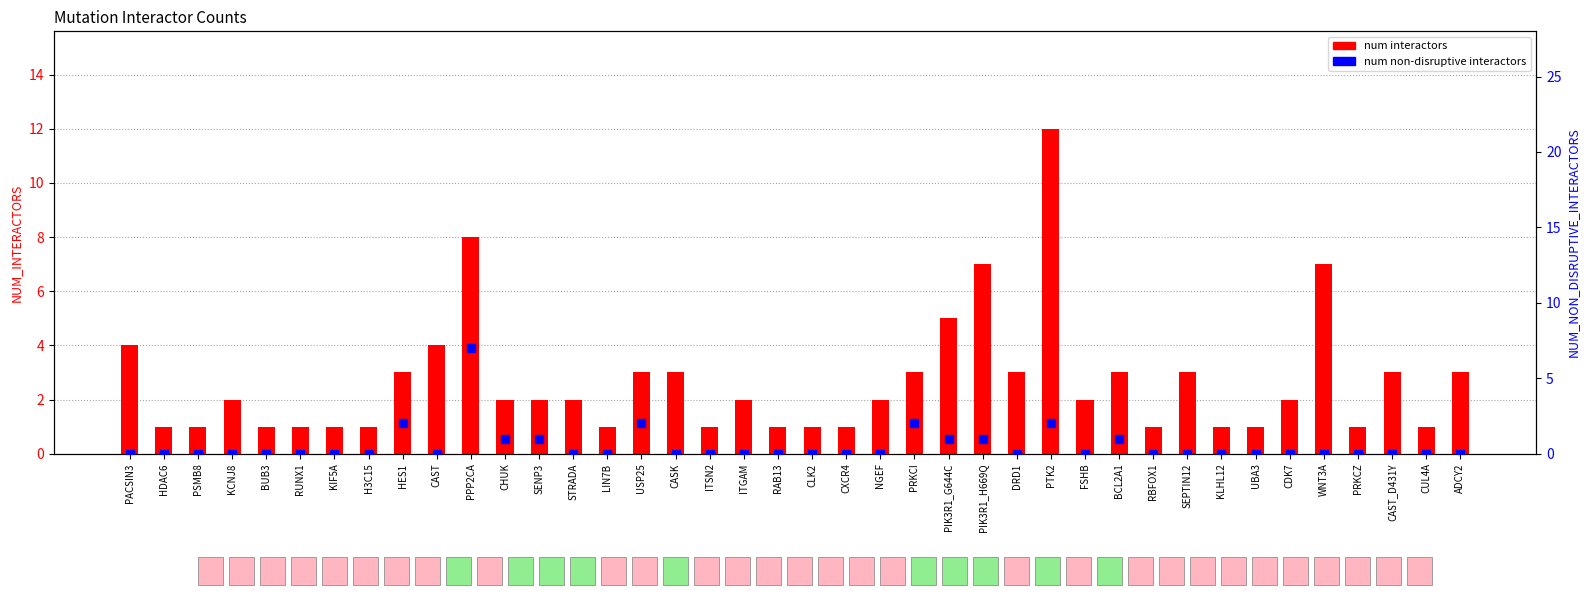

At which category is the sum across all series the highest?

PPP2CA